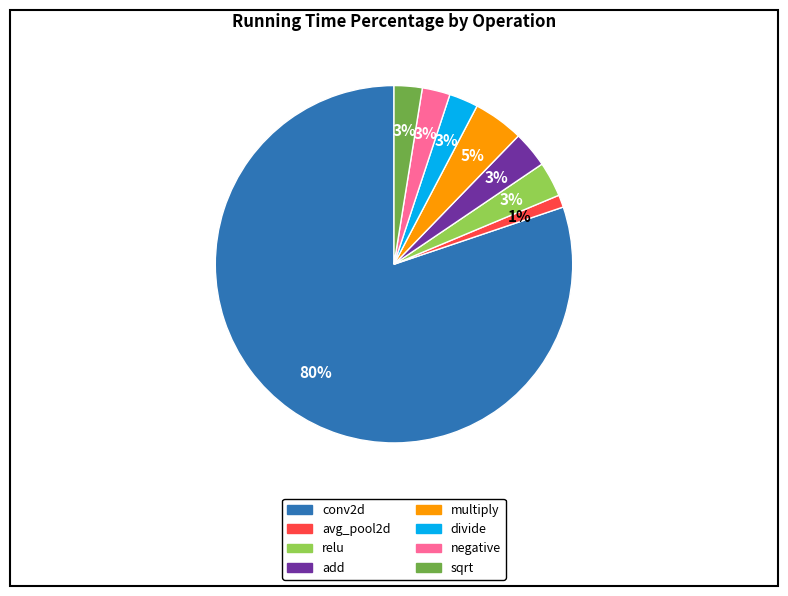

The avg_pool2d slice represents 1% of the pie. True or false?

True